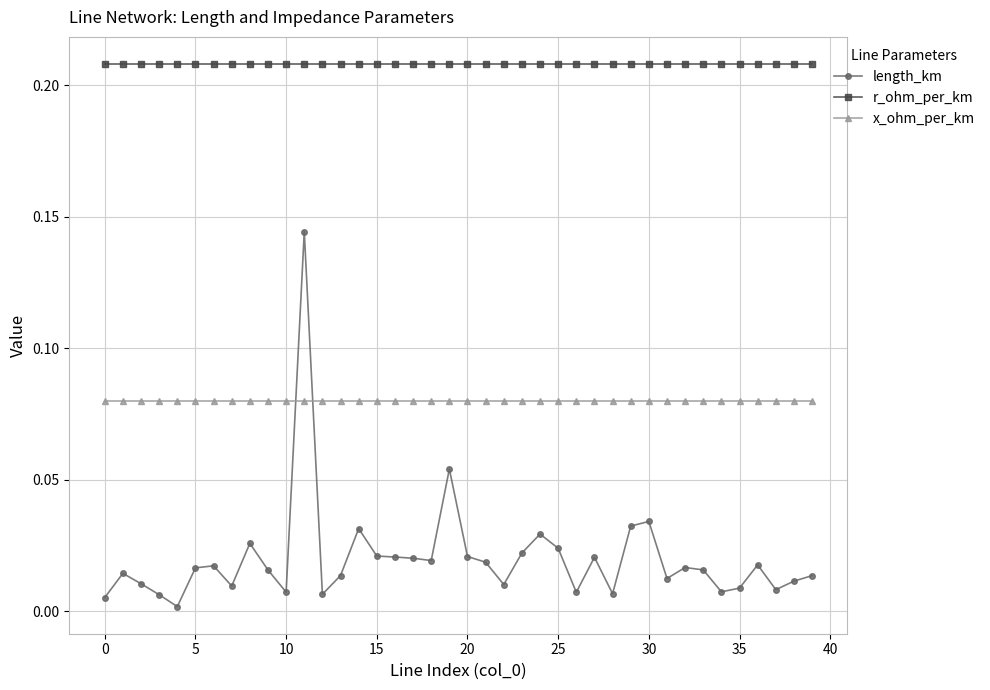

Rank the series by their maximum value, from lowest to highest.

x_ohm_per_km, length_km, r_ohm_per_km